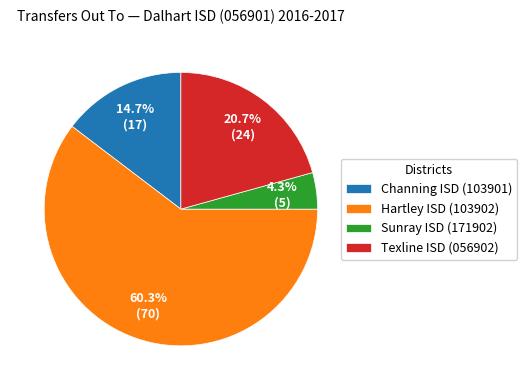

True or false: Sunray ISD (171902) accounts for 4% of the total.

True